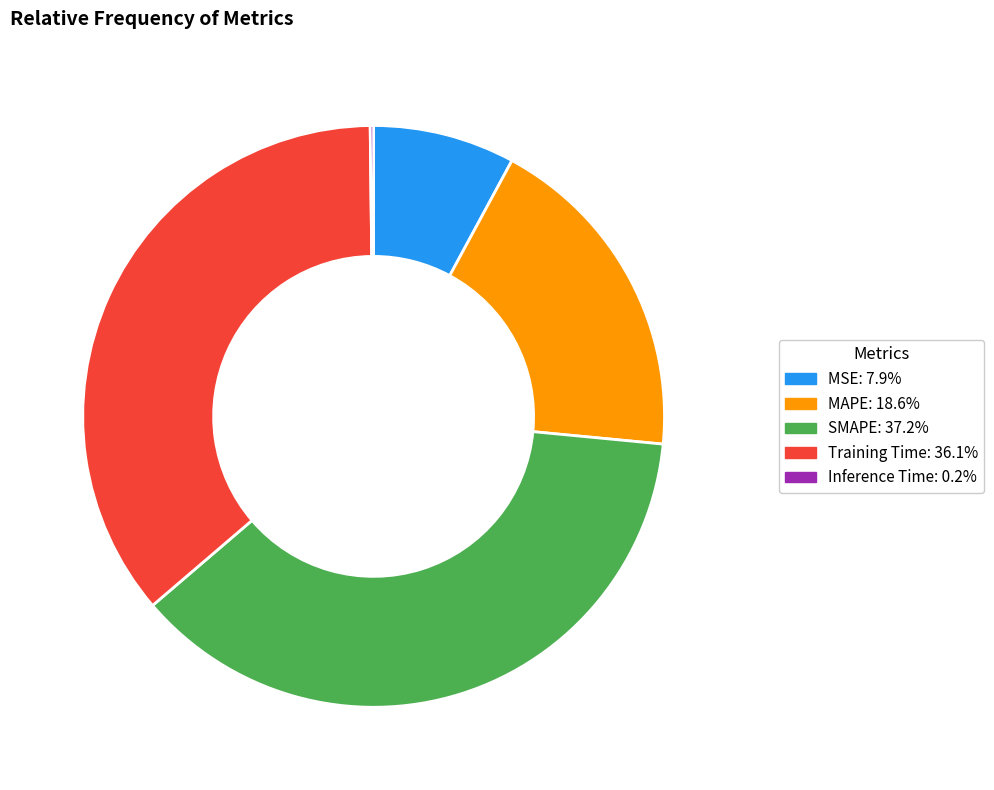

Which category has the biggest portion of the pie?

SMAPE